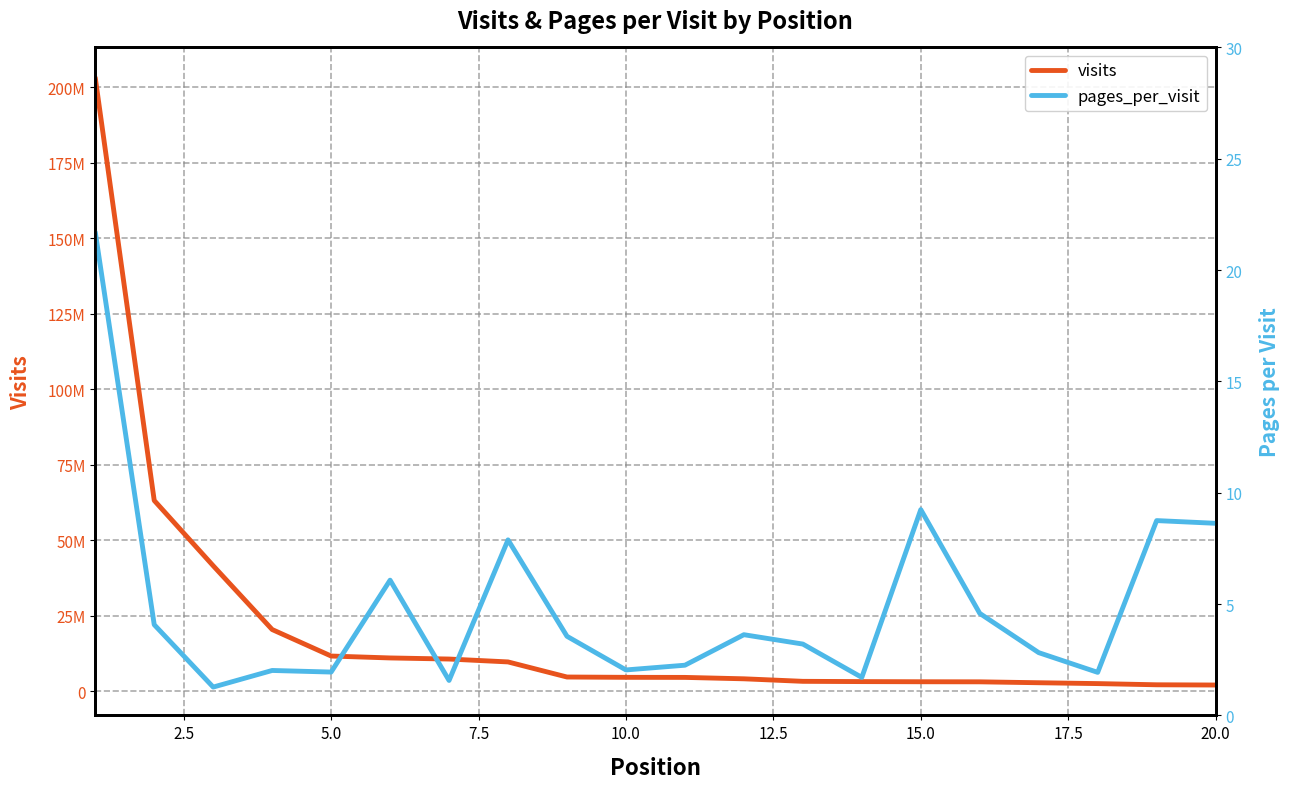

True or false: pages_per_visit and visits cross at least once.

False